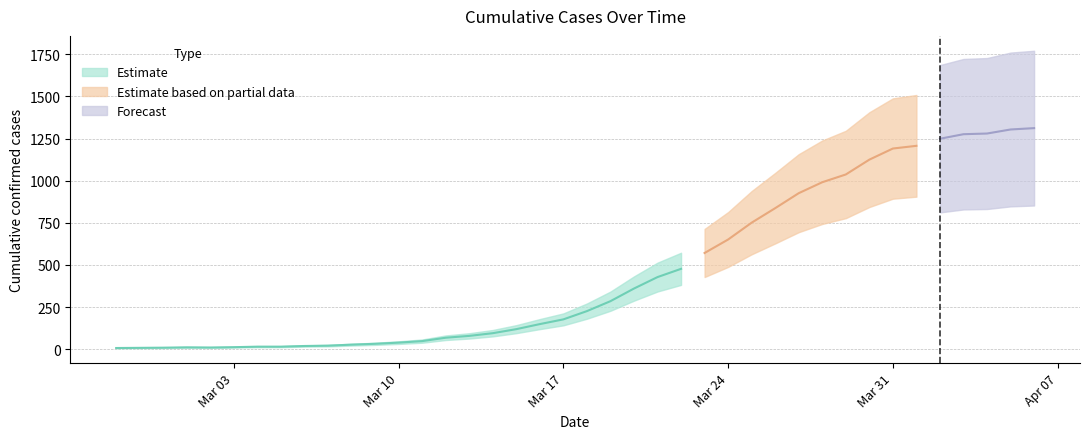

What is the label of the 31st point from the right?

2020-03-07